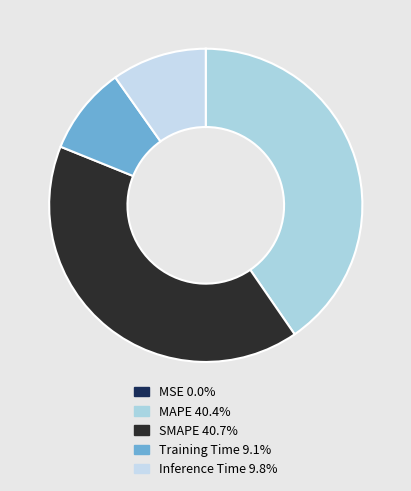

Between SMAPE and Training Time, which is larger?

SMAPE